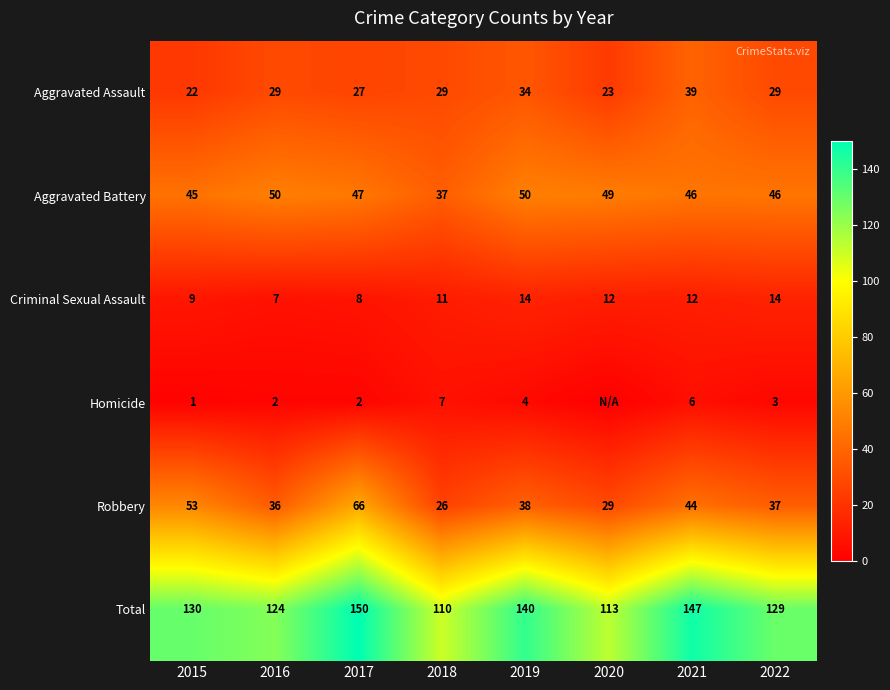

What is the difference between the second highest and second lowest values in the Aggravated Battery series?

5